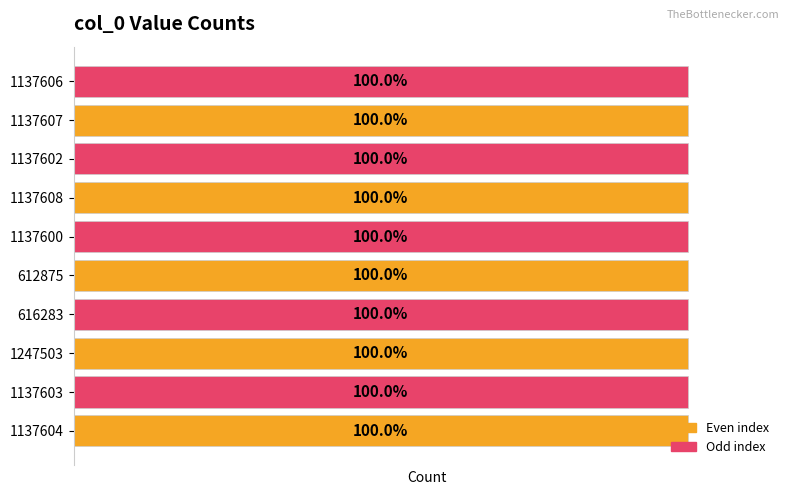

Where does the data first go above 1137603?

1137604